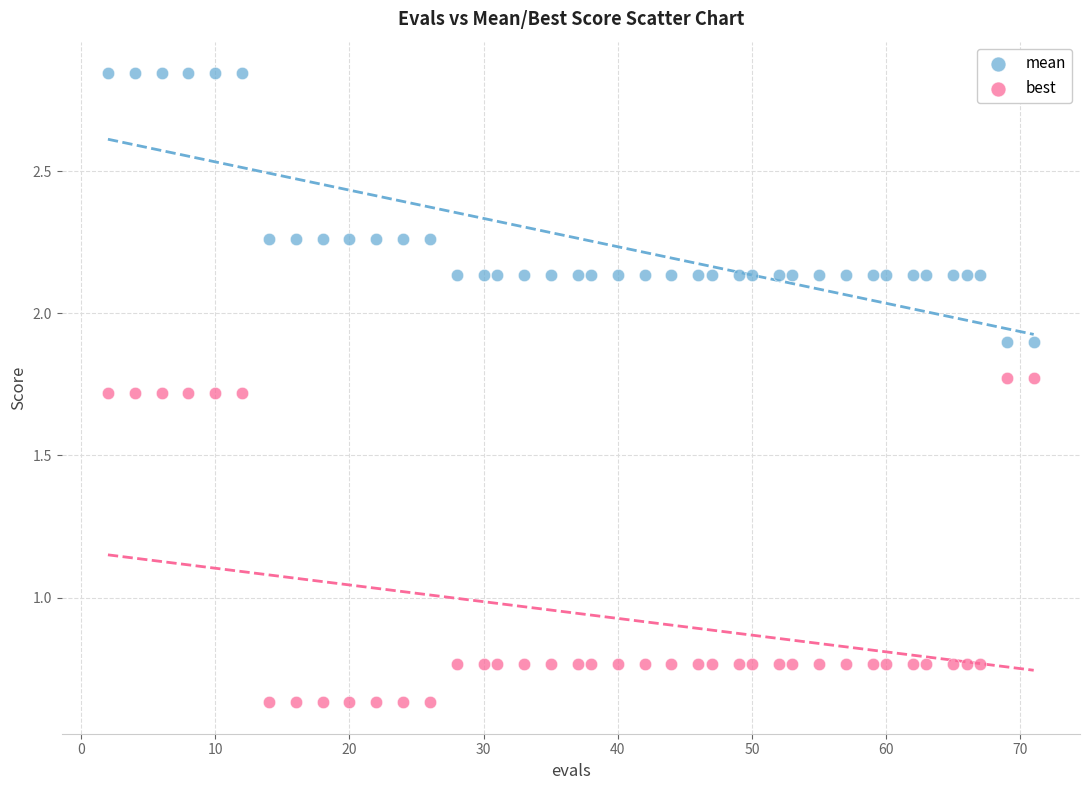

What are all the series names shown in the legend?

mean, best